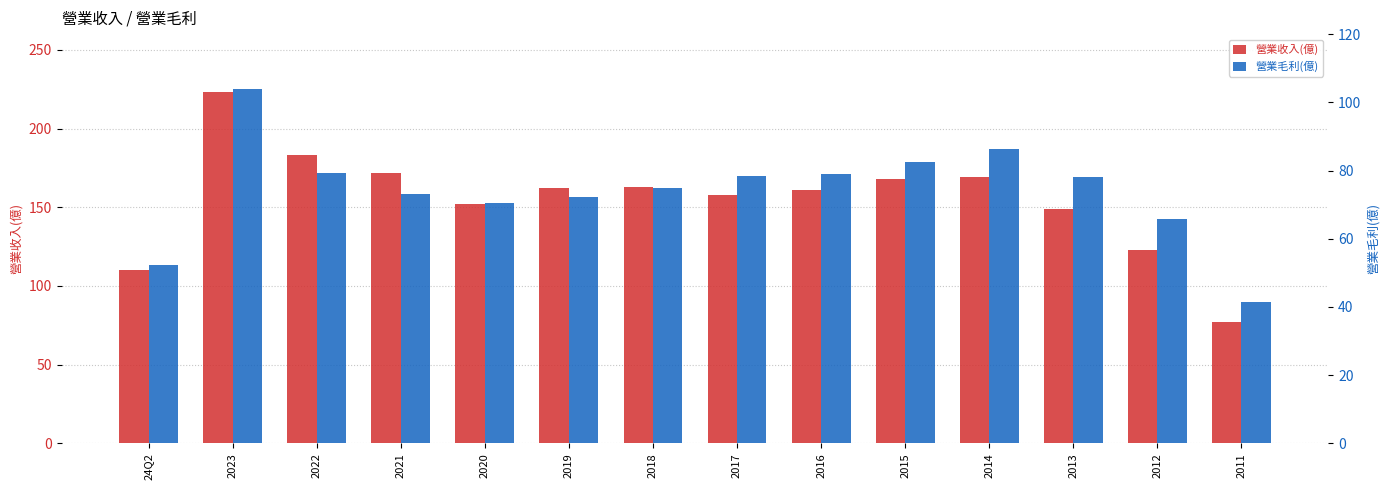

At which category is the sum across all series the highest?

2023